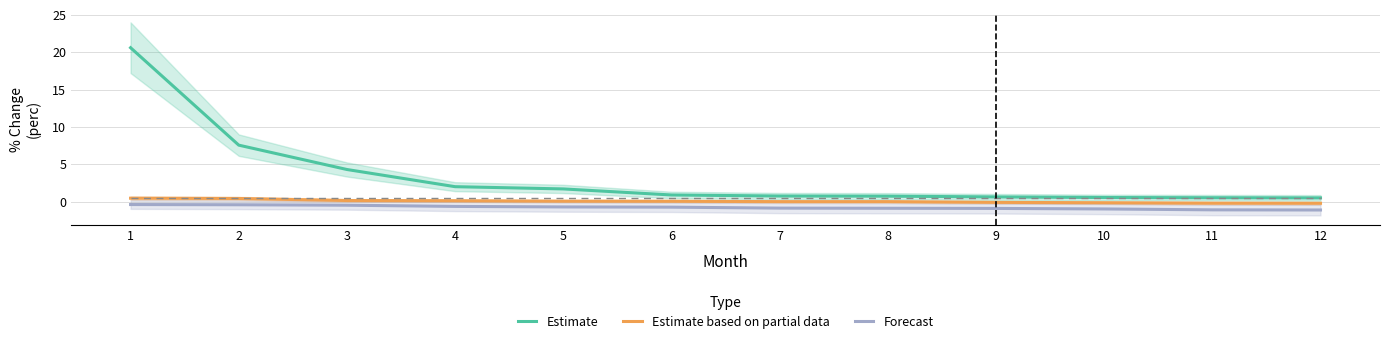

True or false: Estimate based on partial data and Forecast intersect in this chart.

False